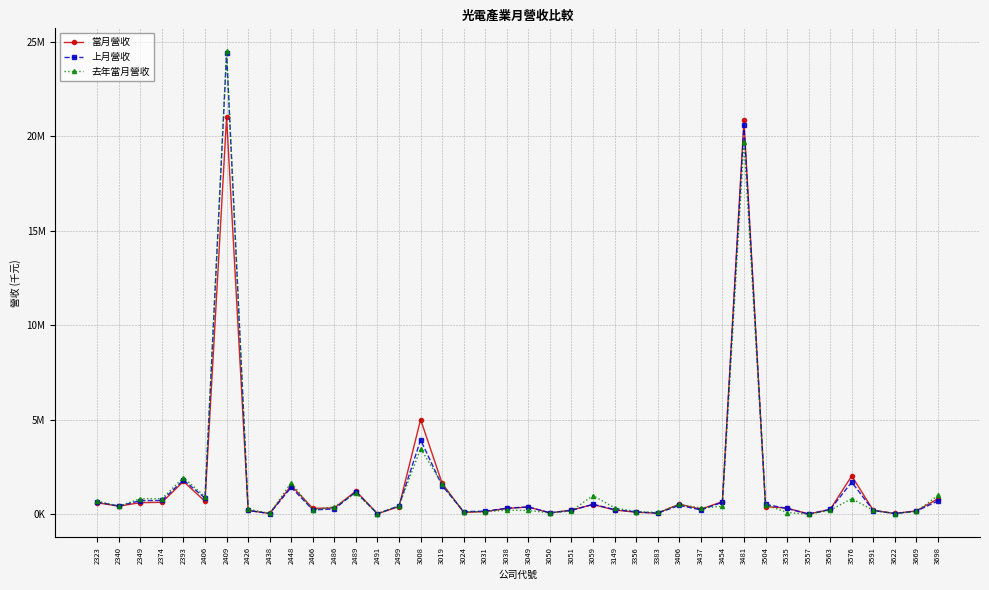

Reading right to left, what are all the values shown in this chart?

當月營收: 815899	177863	41924	206510	2025311	254013	11710	323903	402475	20856003	666205	266562	533385	57653	103585	224011	512755	223366	69001	379408	309619	139899	92253	1630457	5008700	406611	24044	1224854	334005	312286	1516703	38900	198532	20987887	683229	1732781	628431	612660	426442	607090
上月營收: 704534	163789	38549	195871	1696947	252096	7607	303091	520873	20573991	631548	229529	465998	59389	124822	247360	525160	201547	73965	388233	317345	162851	137155	1509033	3925899	442042	24710	1178780	280537	227317	1424656	37623	198270	24389239	855031	1805126	727459	720158	432841	641719
去年當月營收: 992363	148363	31156	204305	823150	210639	1025	88083	499807	19699466	410982	337857	515556	95351	134499	338618	988197	178301	65882	199714	215083	131711	131100	1591799	3471413	449019	30808	1115719	393675	227017	1665243	44817	274617	24476733	934381	1937981	823476	819731	430039	697781